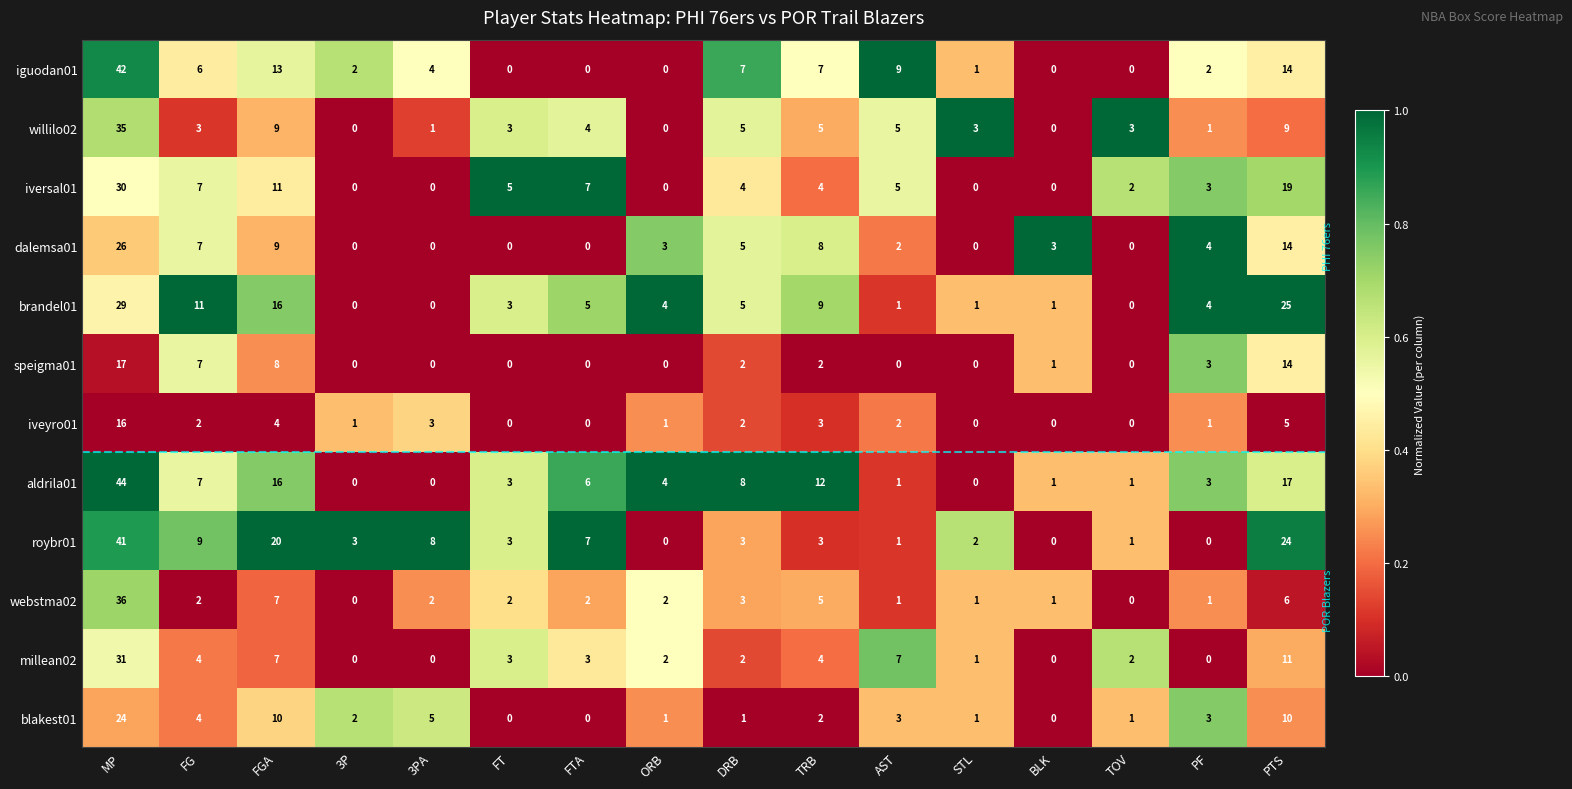

List the series in order of their peak value, lowest first.

iveyro01, speigma01, blakest01, dalemsa01, brandel01, iversal01, millean02, willilo02, webstma02, roybr01, iguodan01, aldrila01